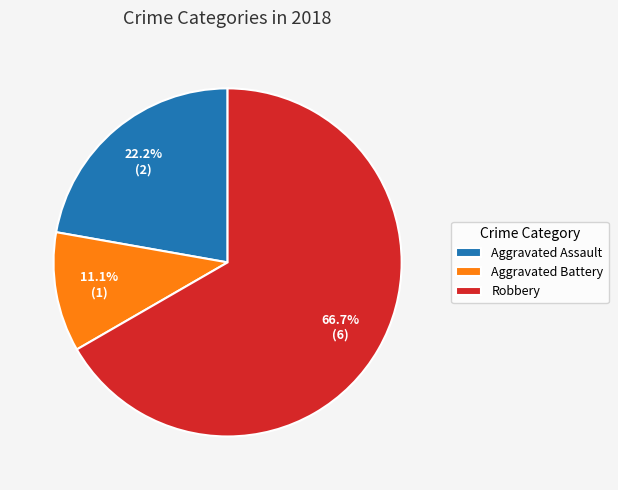

Is Robbery the majority of the pie?

Yes